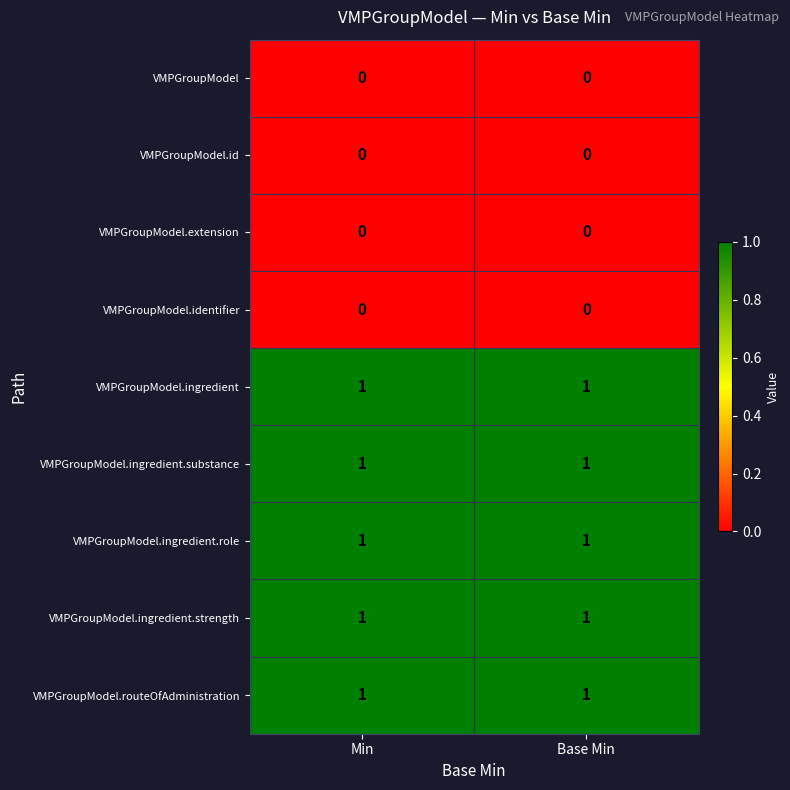

Is it true that VMPGroupModel.id equals 0 at Base Min?

True